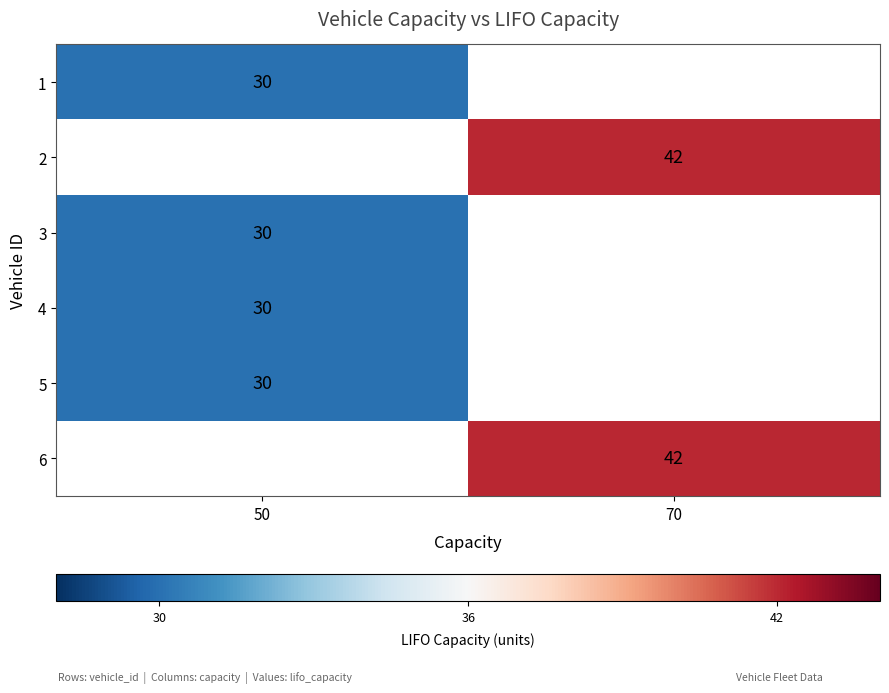

The 1 series shows 30 at 50. True or false?

True